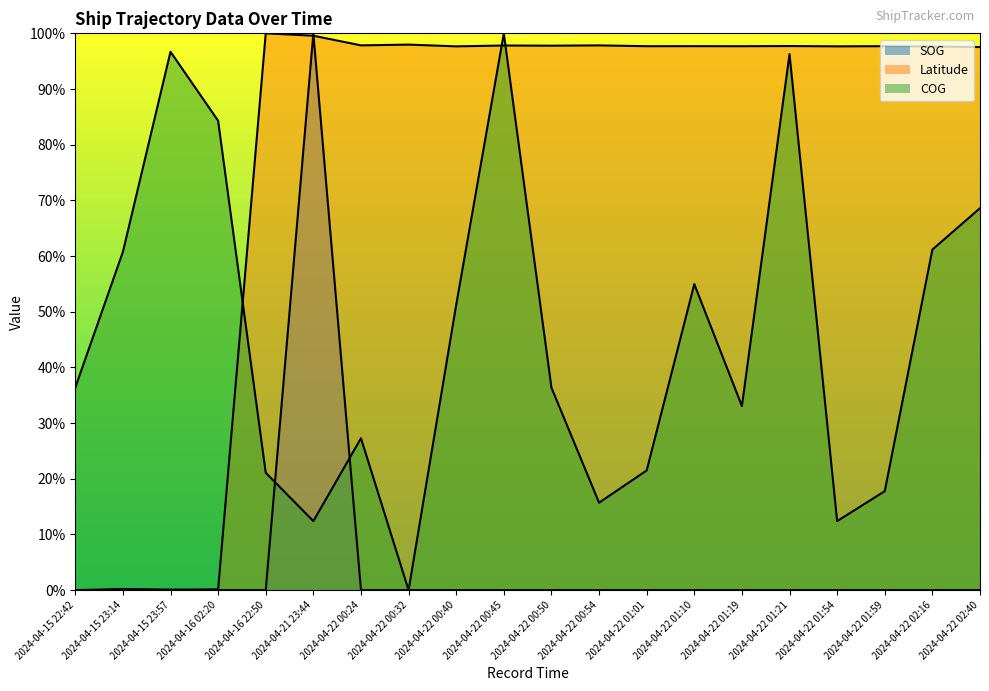

At 2024-04-22 00:45, list the series in order from largest to smallest.

COG, Latitude, SOG